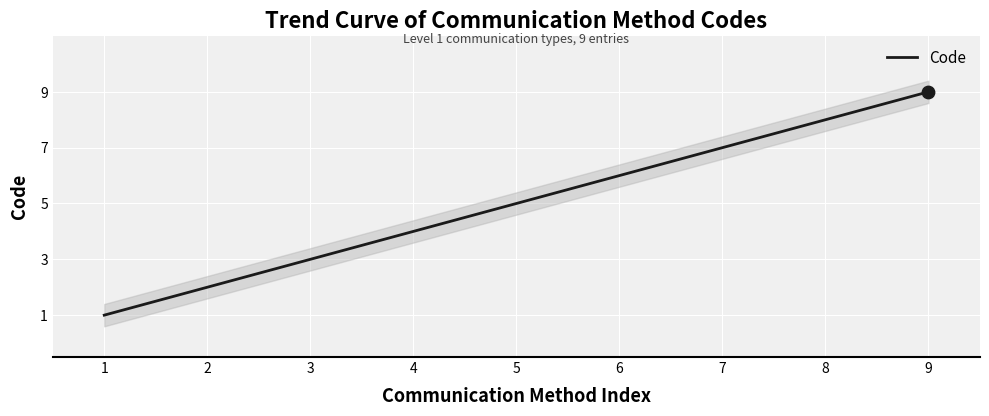

Between 2 and 7, which is larger?

7